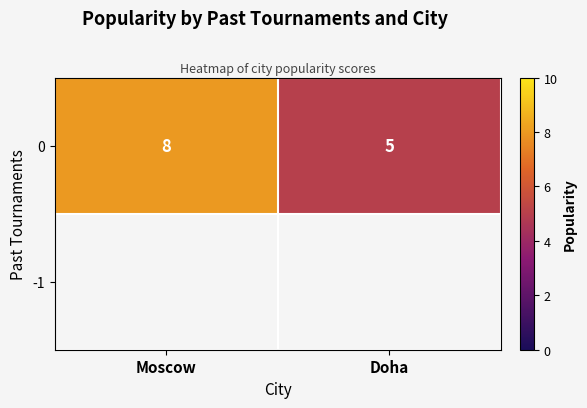

List the labels in order of value, smallest first.

Doha, Moscow